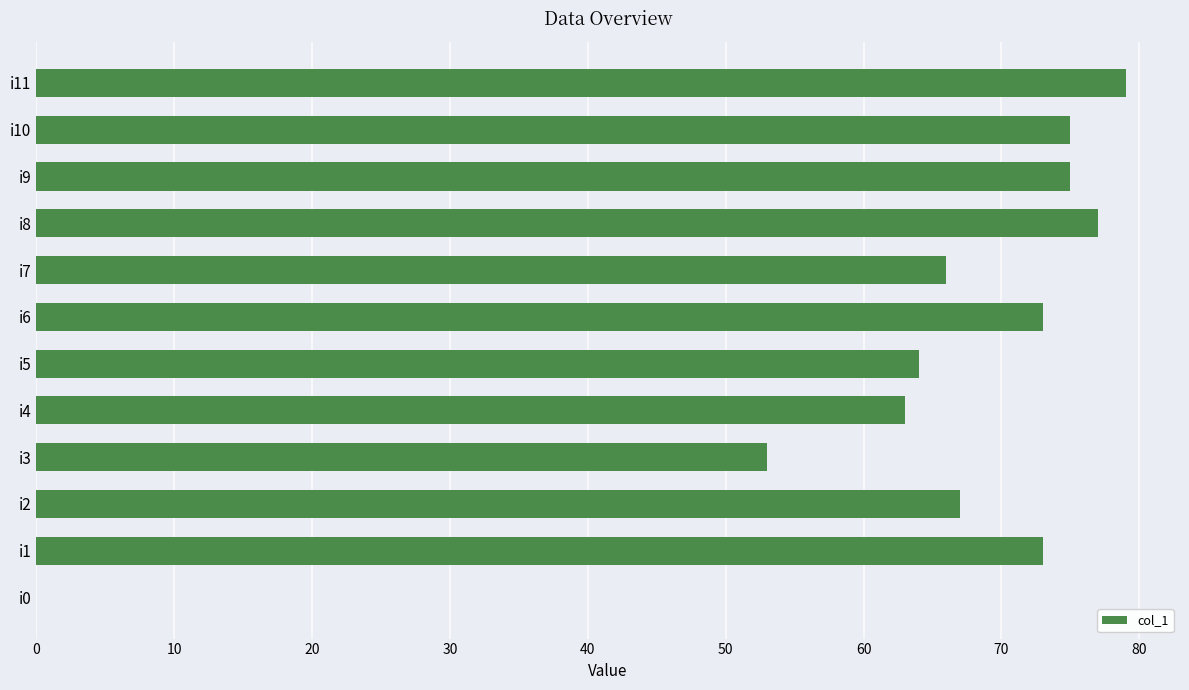

Which label corresponds to the largest value in the chart?

i11